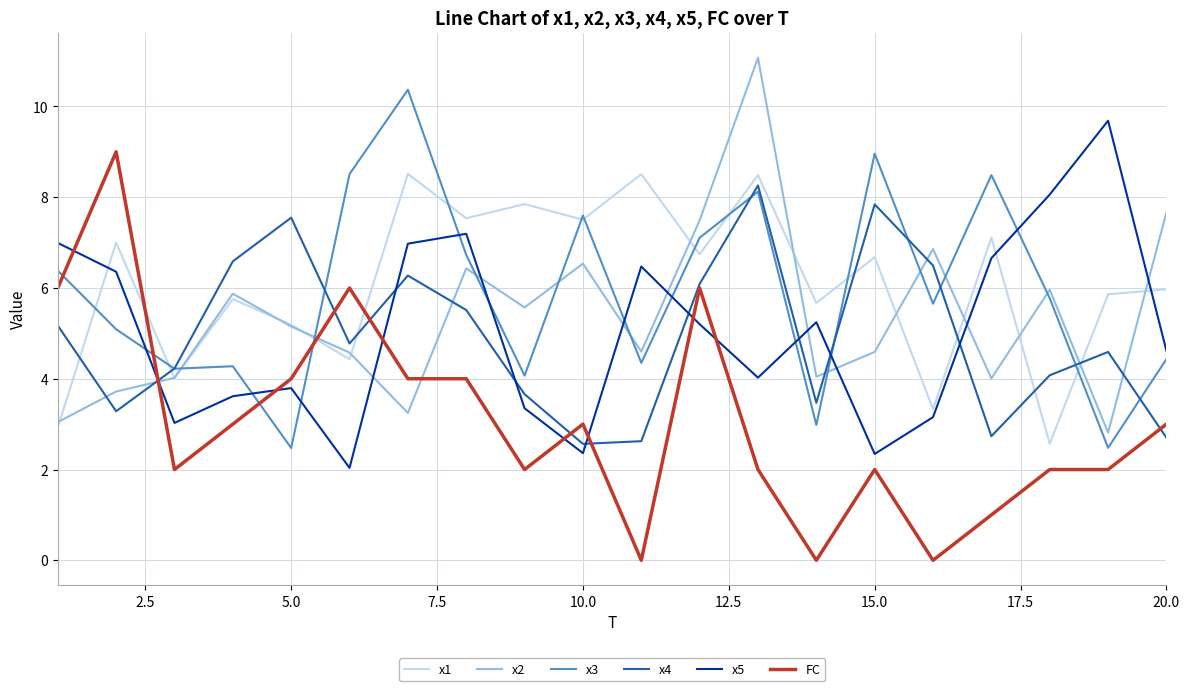

What is the minimum value for x3?

2.5